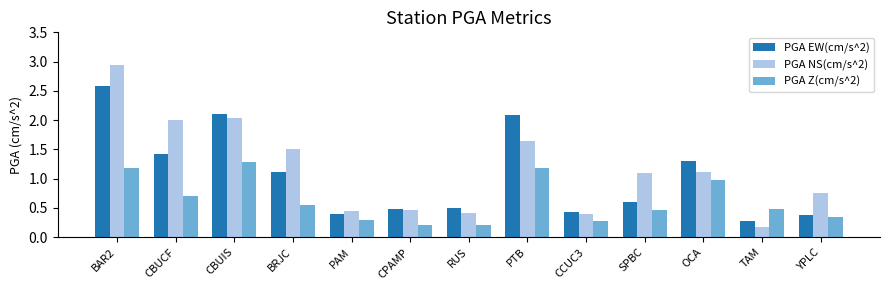

What is the sum of the PGA NS(cm/s^2) values at BAR2 and CBUIS?

5.0